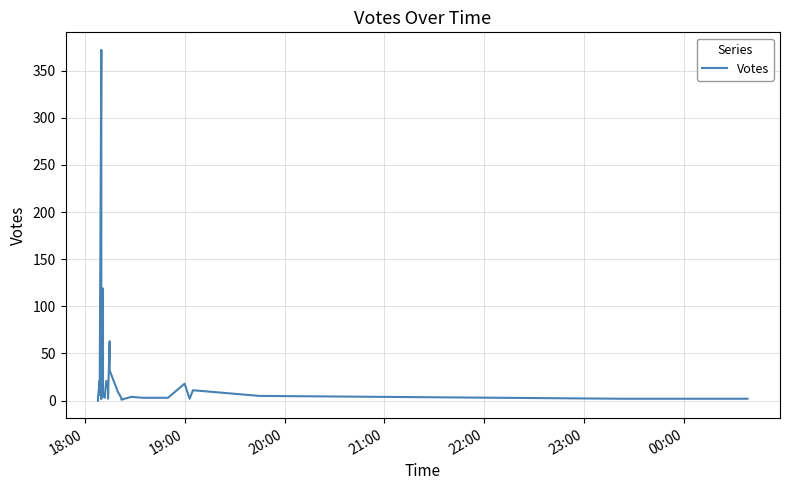

How many data points are less than 4?

20